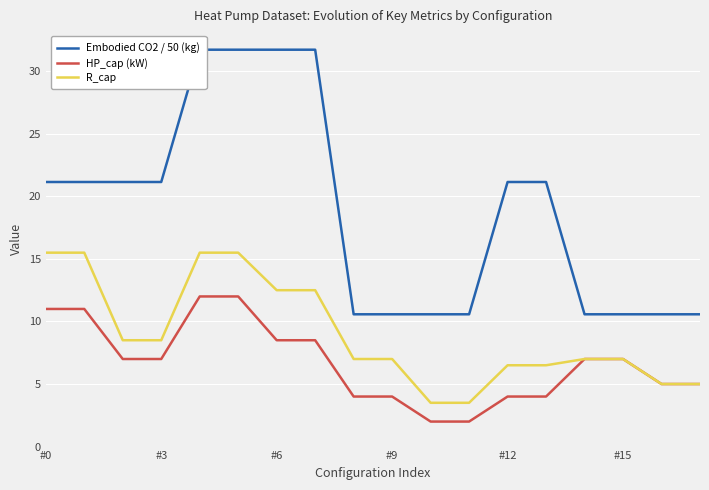

At how many categories does at least one series exceed 9?

18